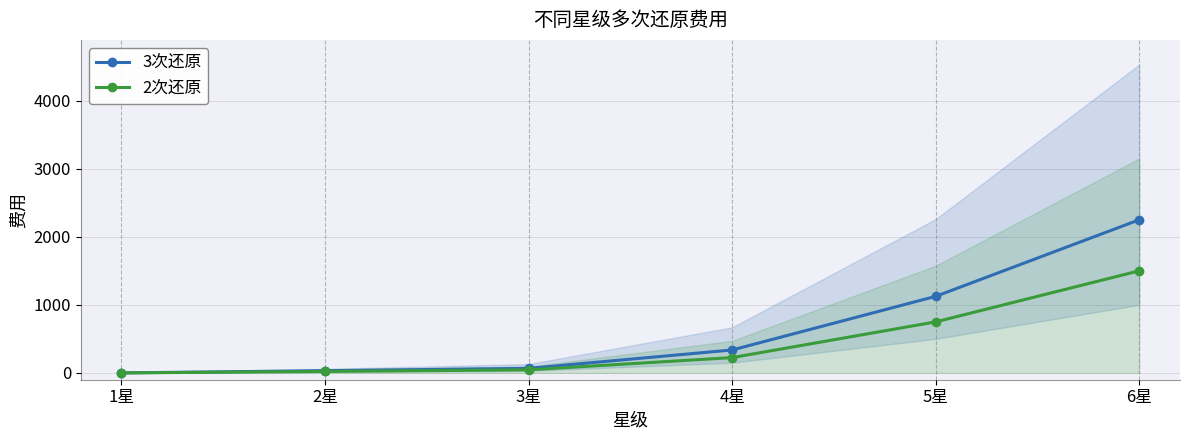

Rank the categories by 3次还原 value from highest to lowest.

6星, 5星, 4星, 3星, 2星, 1星